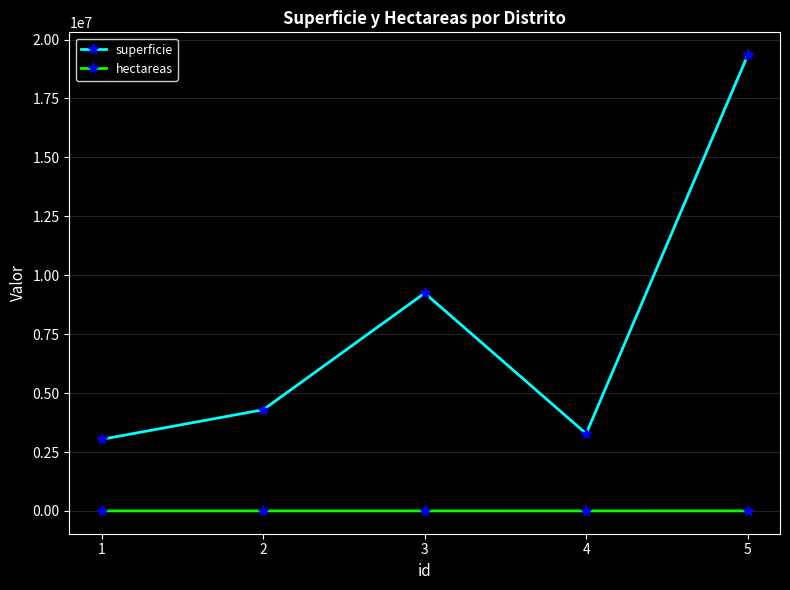

Which category has the highest value in the superficie series?

5